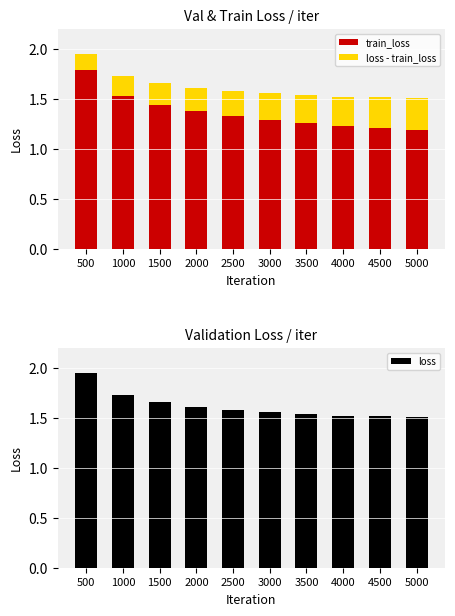

Where is loss nearest to the value 1?

5000